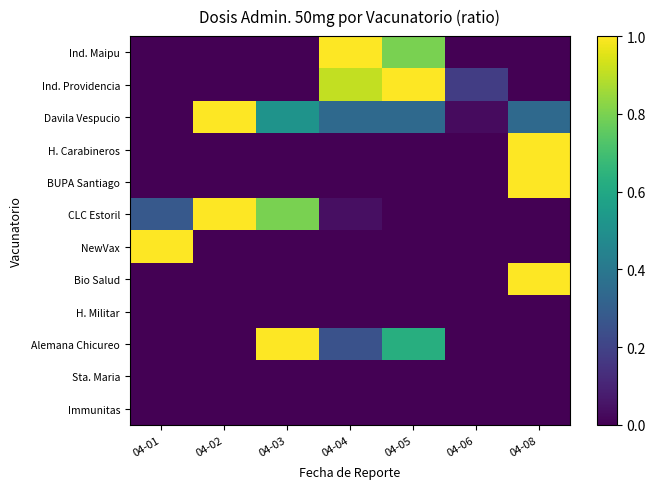

At which category does the chart reach its peak across all series?

04-04